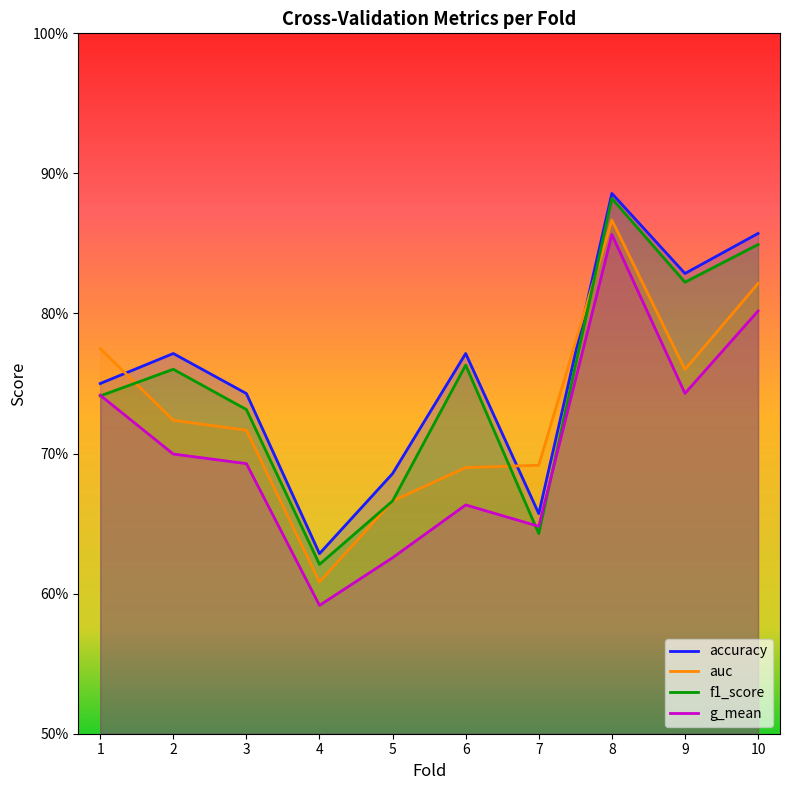

In accuracy, how many points are lower than both neighbors (excluding endpoints)?

3